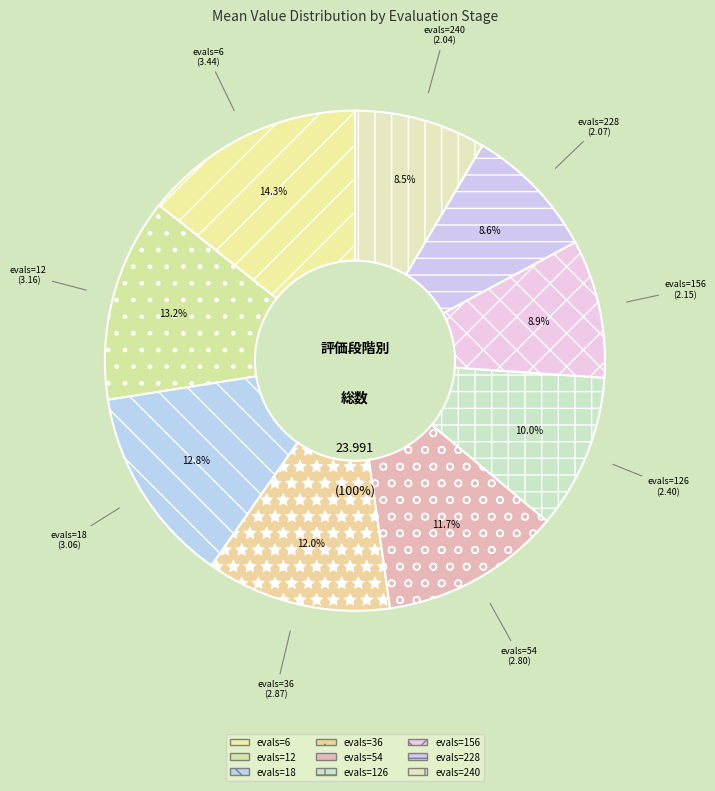

What is the smallest slice in the pie chart?

evals=240